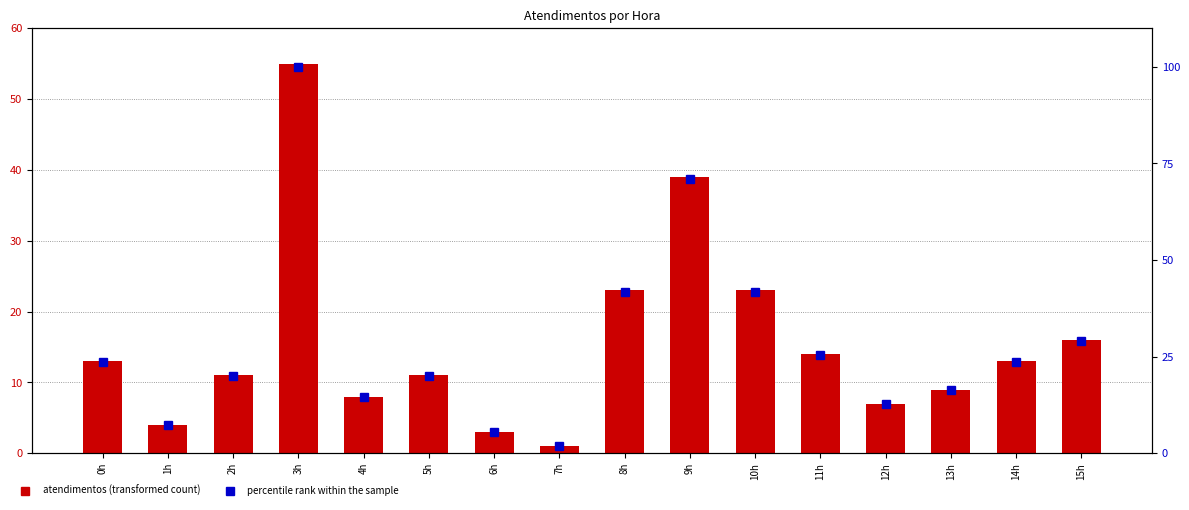

Which category has the lowest value across all series?

7h